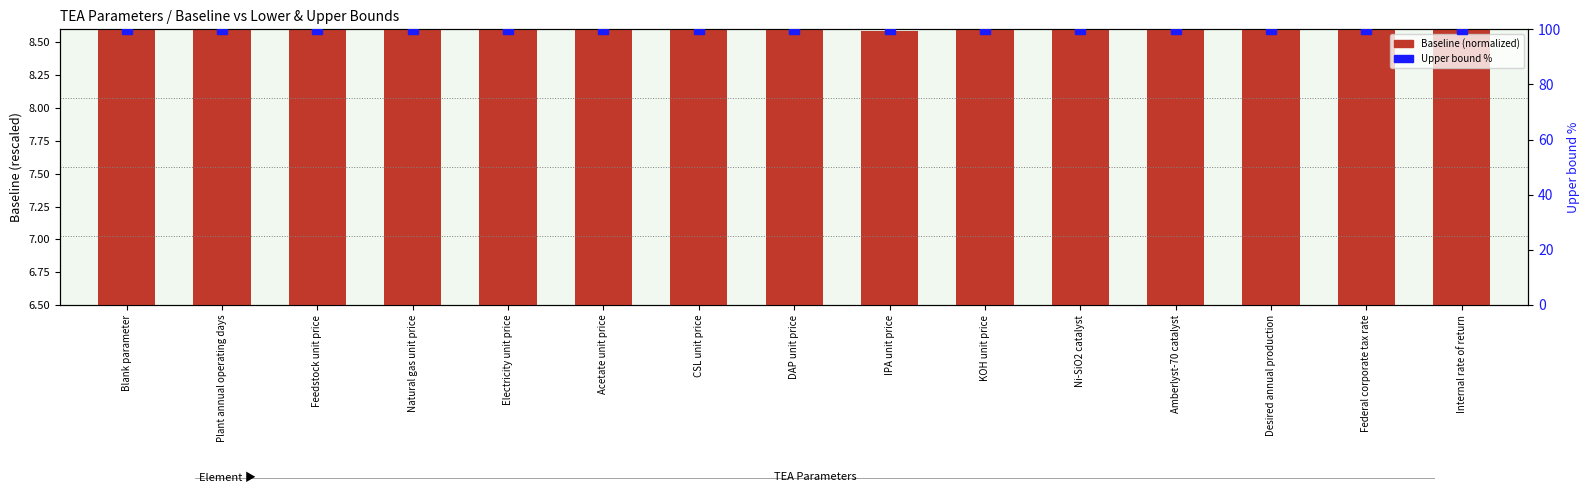

The value of Baseline (normalized) at DAP unit price is 1.7. True or false?

False